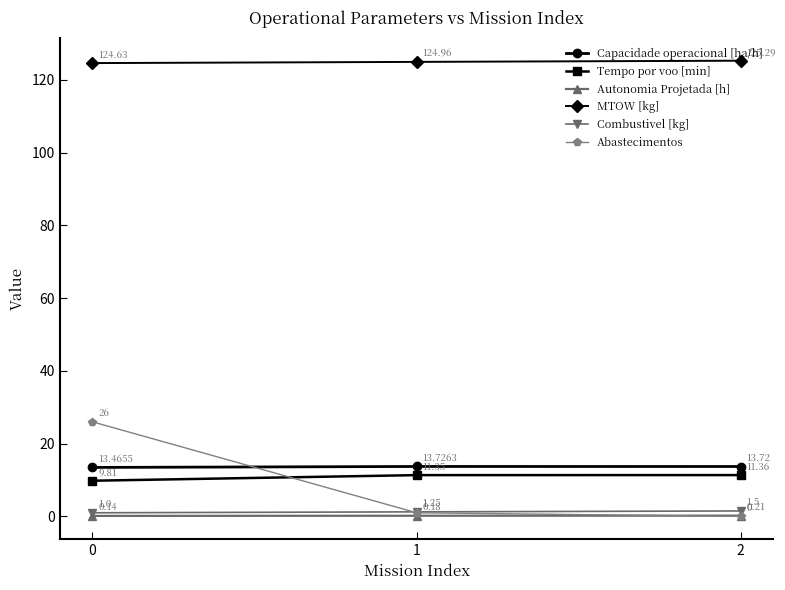

True or false: MTOW [kg] has a value of 125.3 at 2.

True